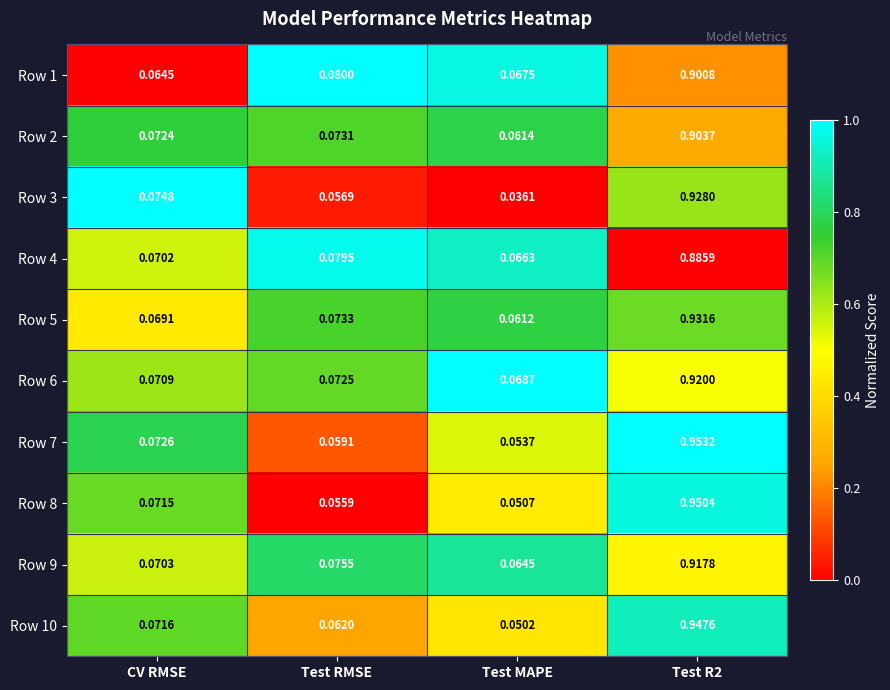

At which category does the chart reach its peak across all series?

Test R2